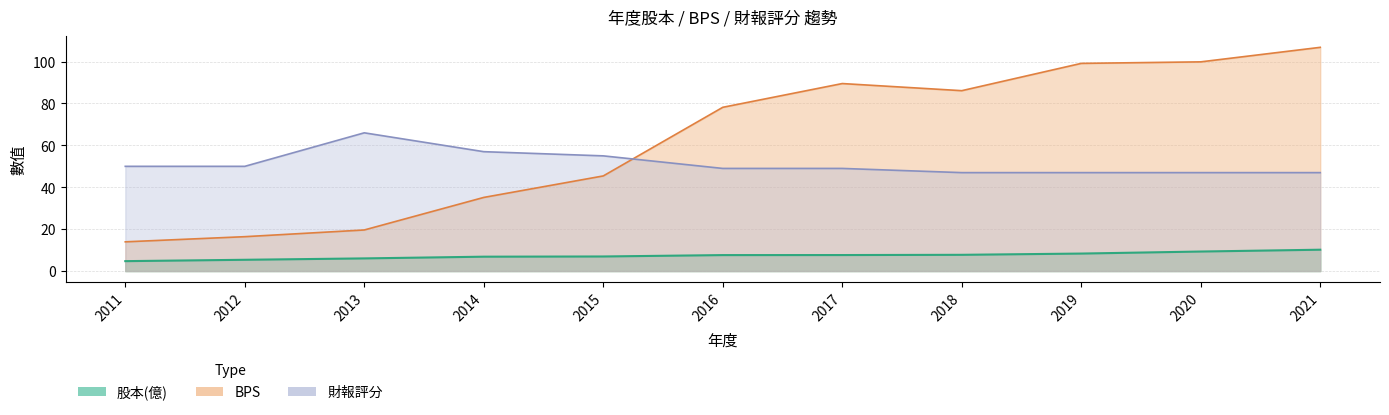

How many categories are shown in the chart?

11